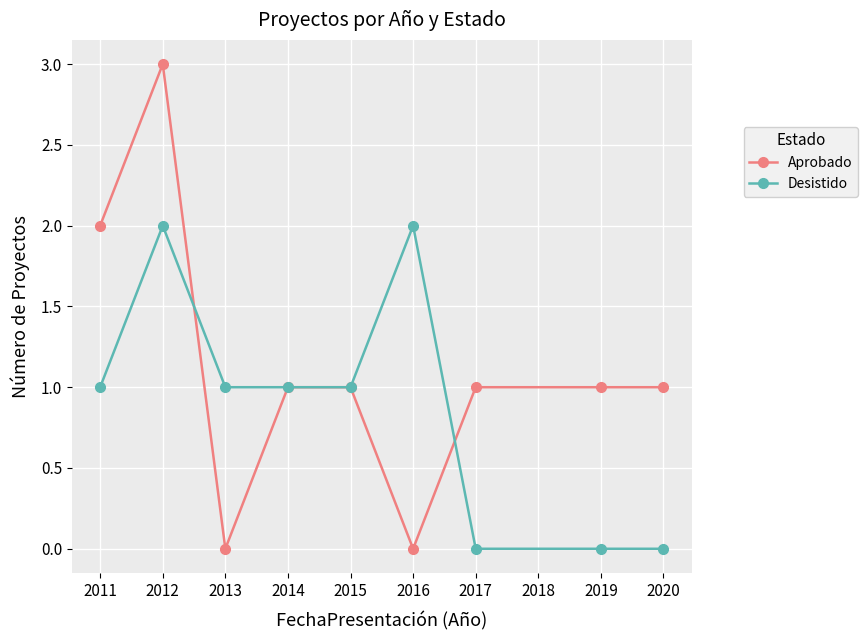

List the series in order of their overall mean, lowest first.

Desistido, Aprobado